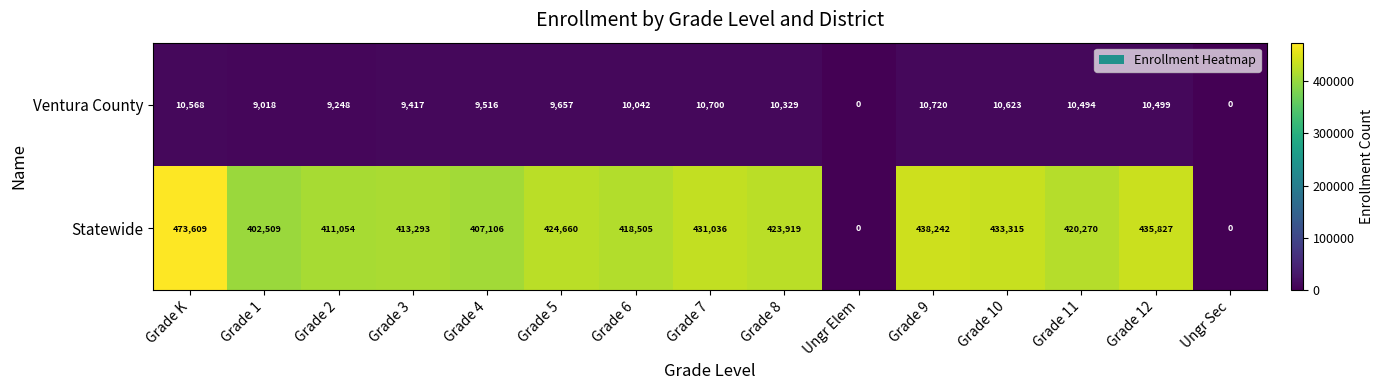

What is the difference between the maximum and minimum values in the Statewide series?

473609